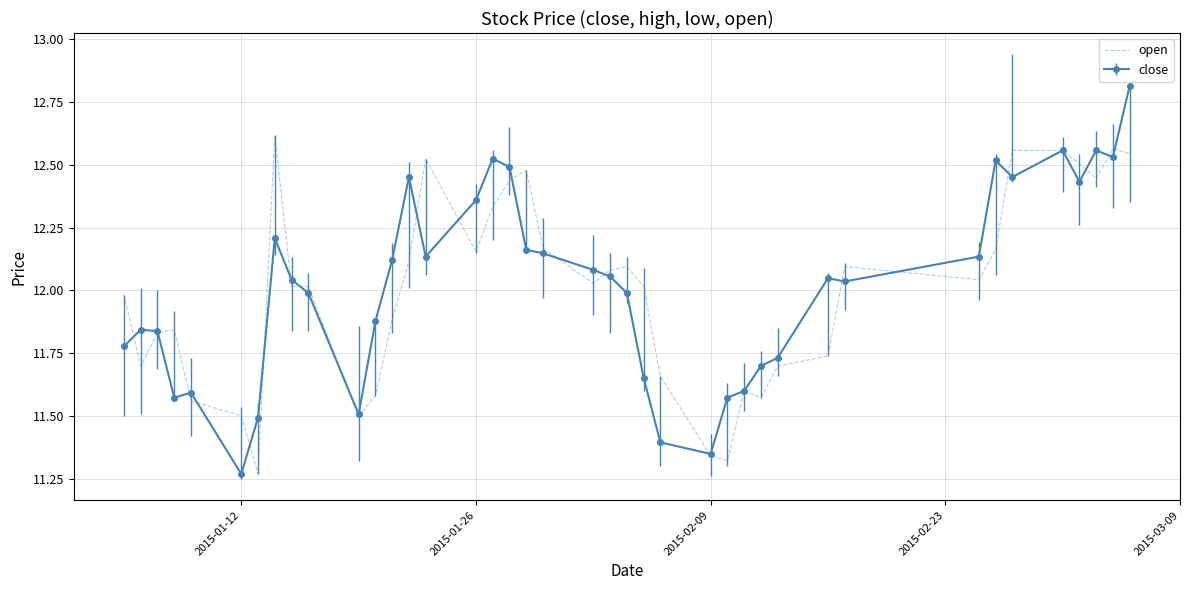

Rank the series by their maximum value, from lowest to highest.

open, close